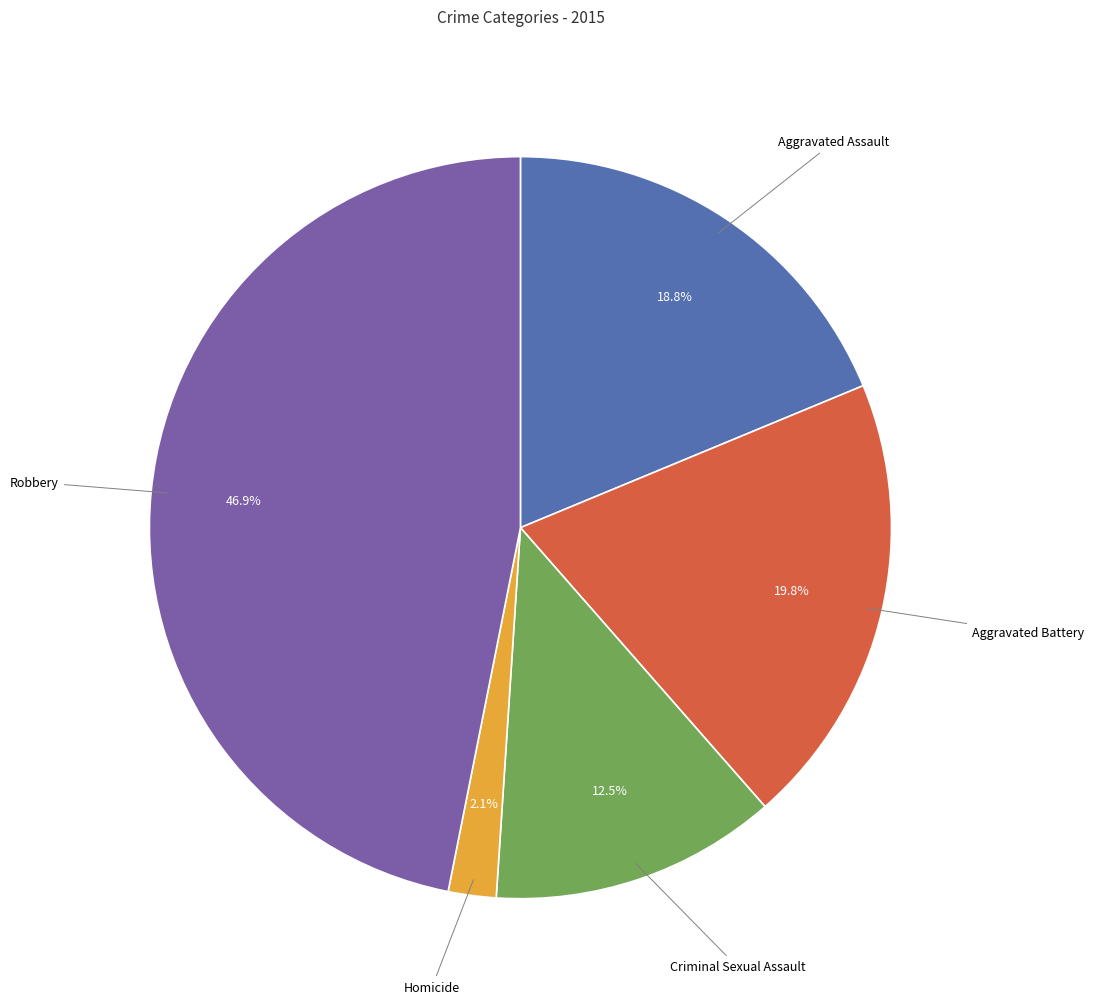

To the nearest percent, what portion does Aggravated Assault represent?

19%